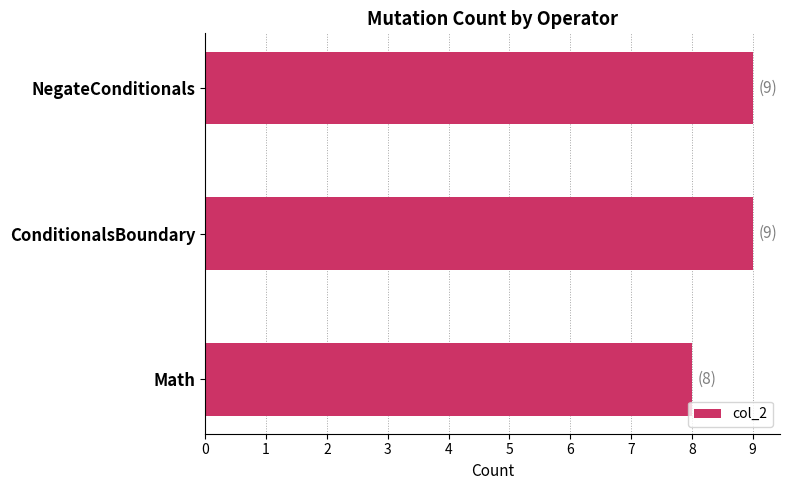

How many series are shown in this chart?

1